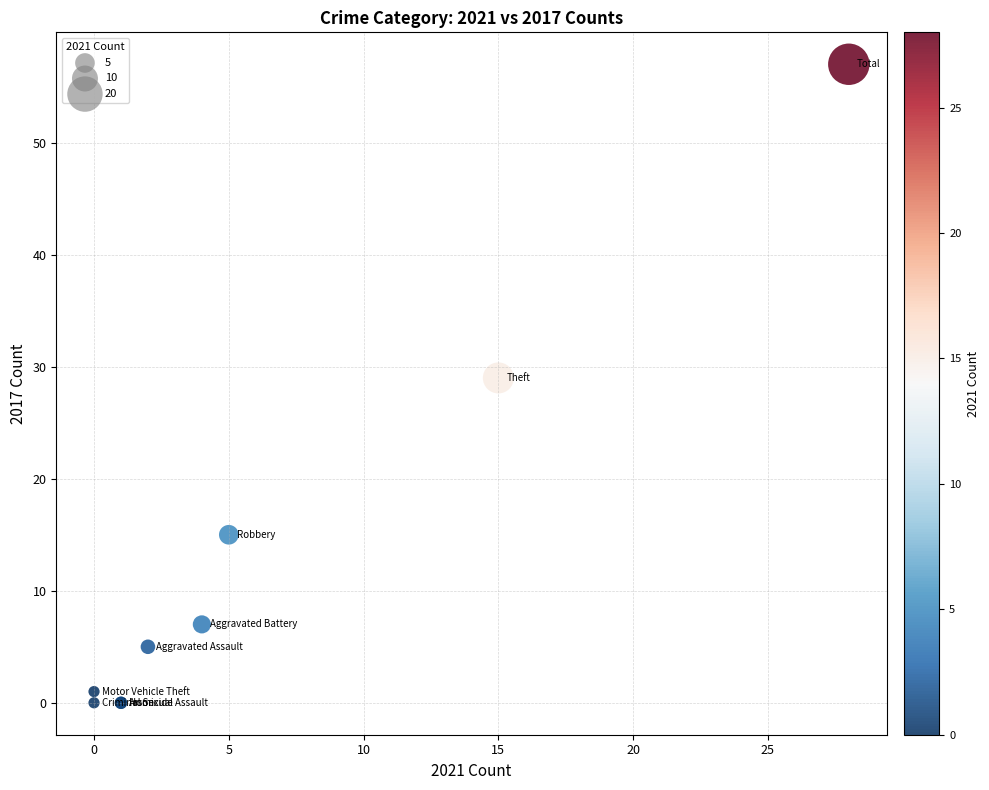

What Y value in the scatter plot is closest to 28?

29